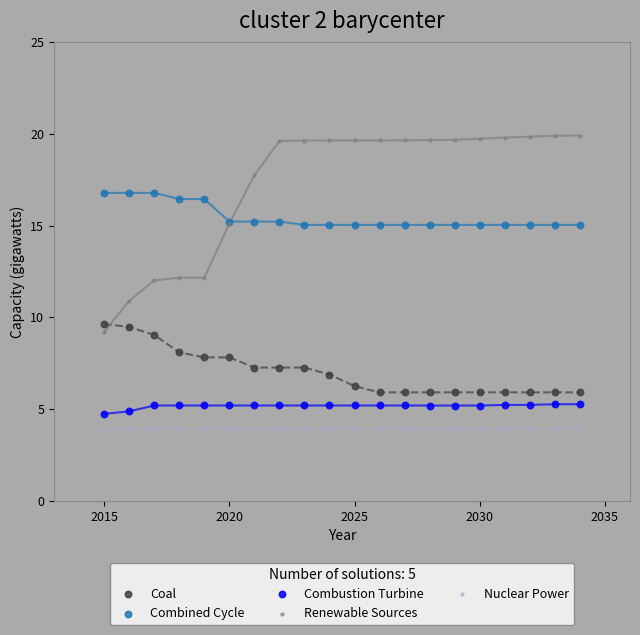

Which series reaches the maximum Y coordinate?

Renewable Sources